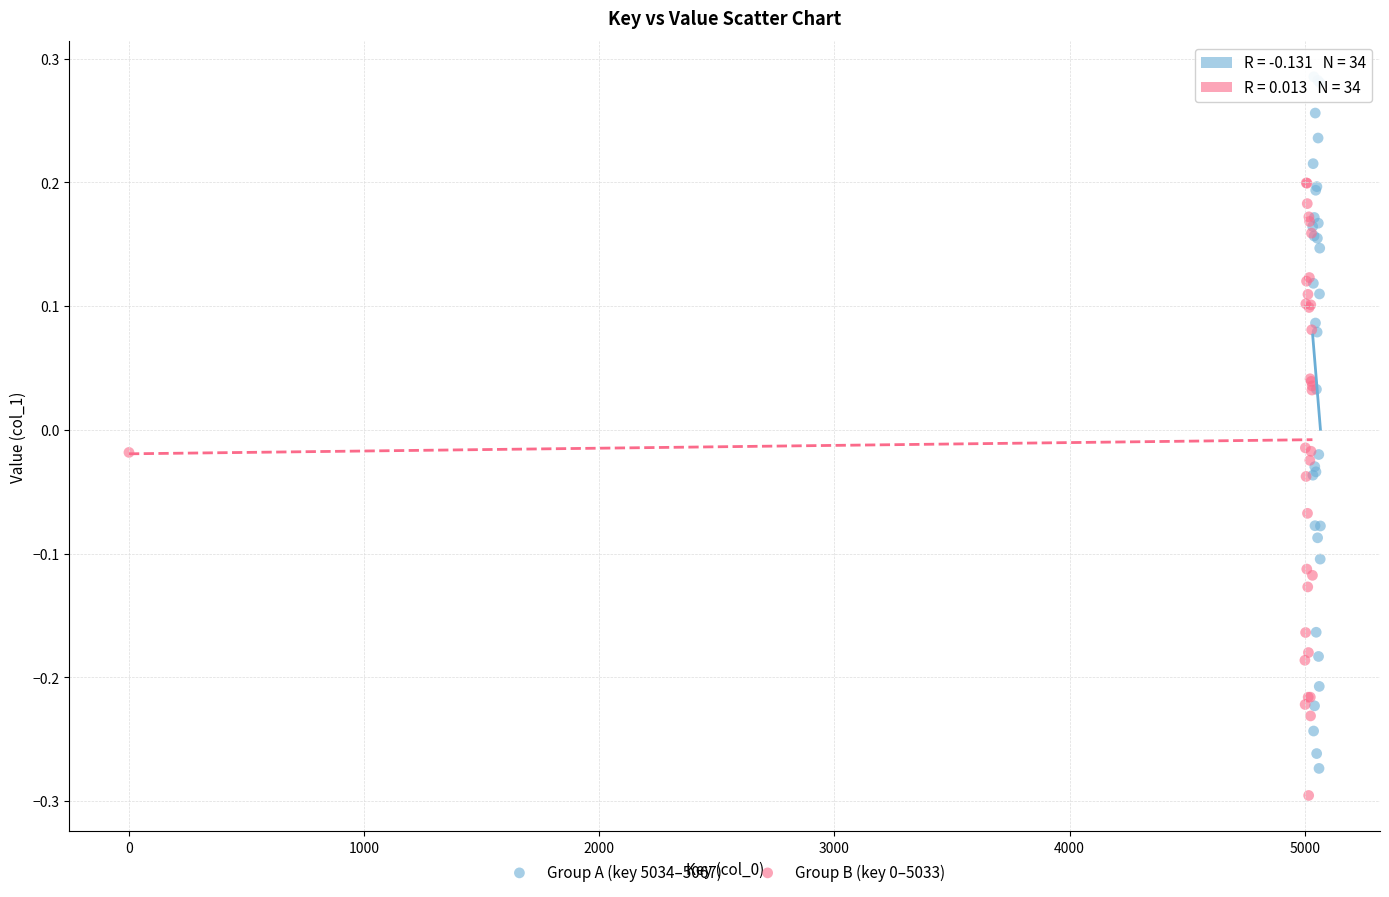

Which series has the largest Y range (max minus min)?

Group A (key 5034–5067)